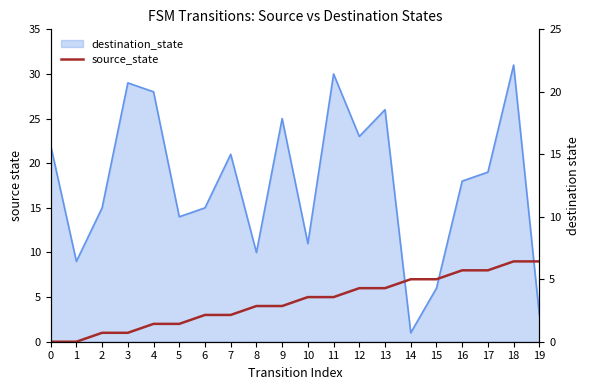

How many values are above zero?

18